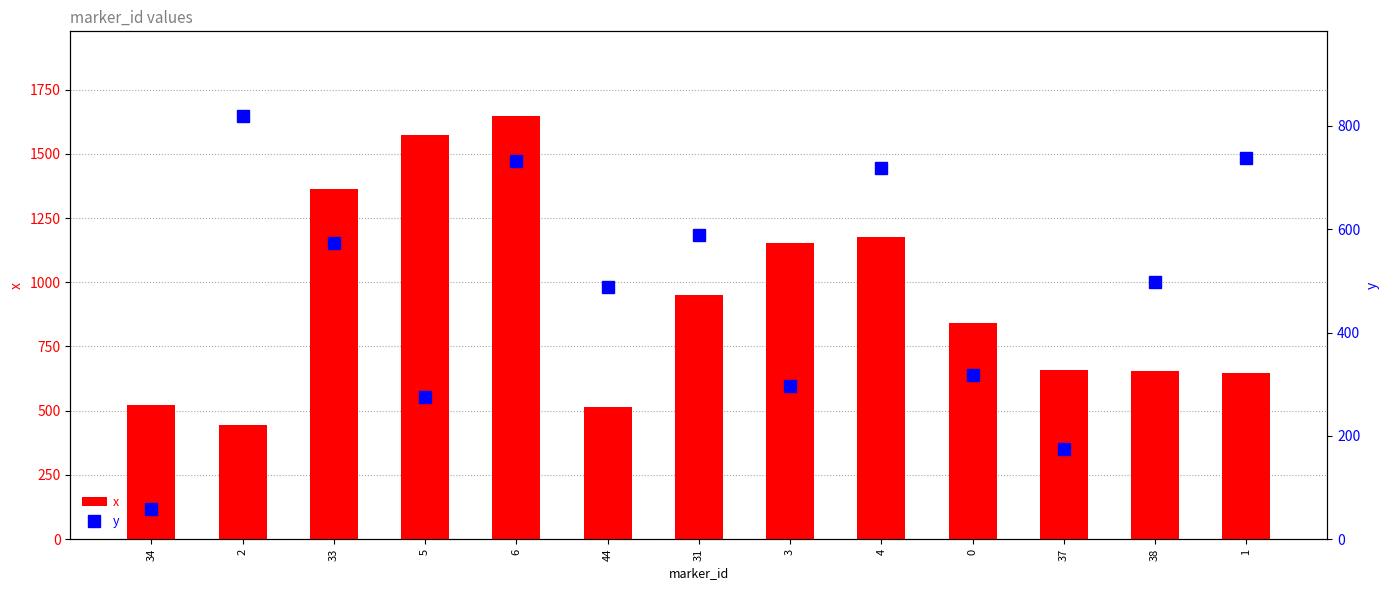

True or false: y has a value of 308 at 37.

False